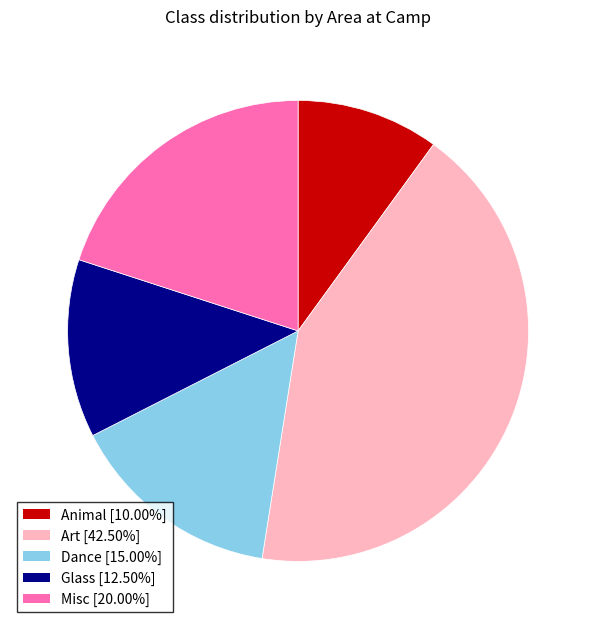

Does Glass [12.50%] account for over 50% of the chart?

No